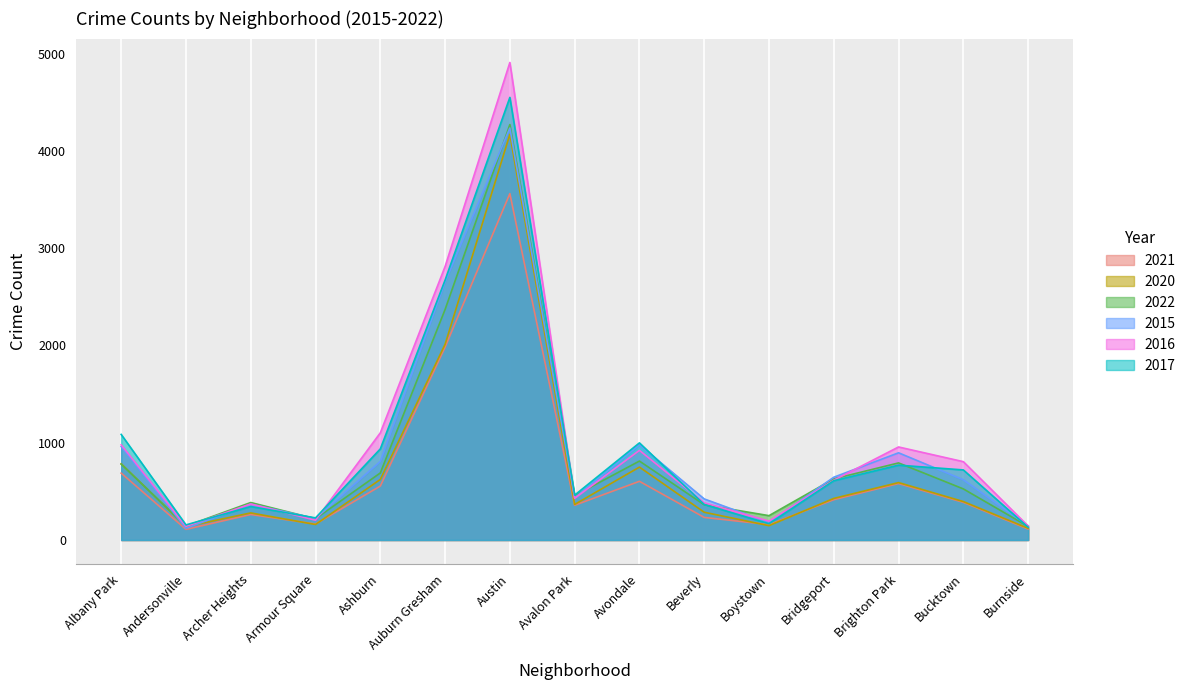

Read the 2020 value at Ashburn.

622